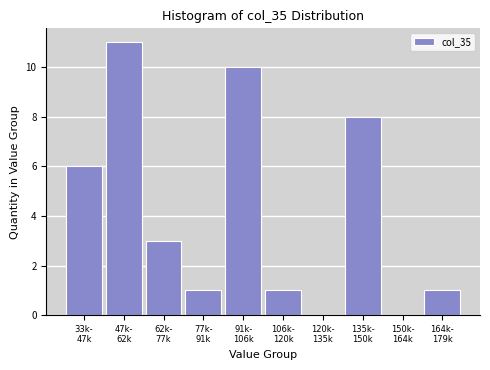

What is the sum of all values?

41